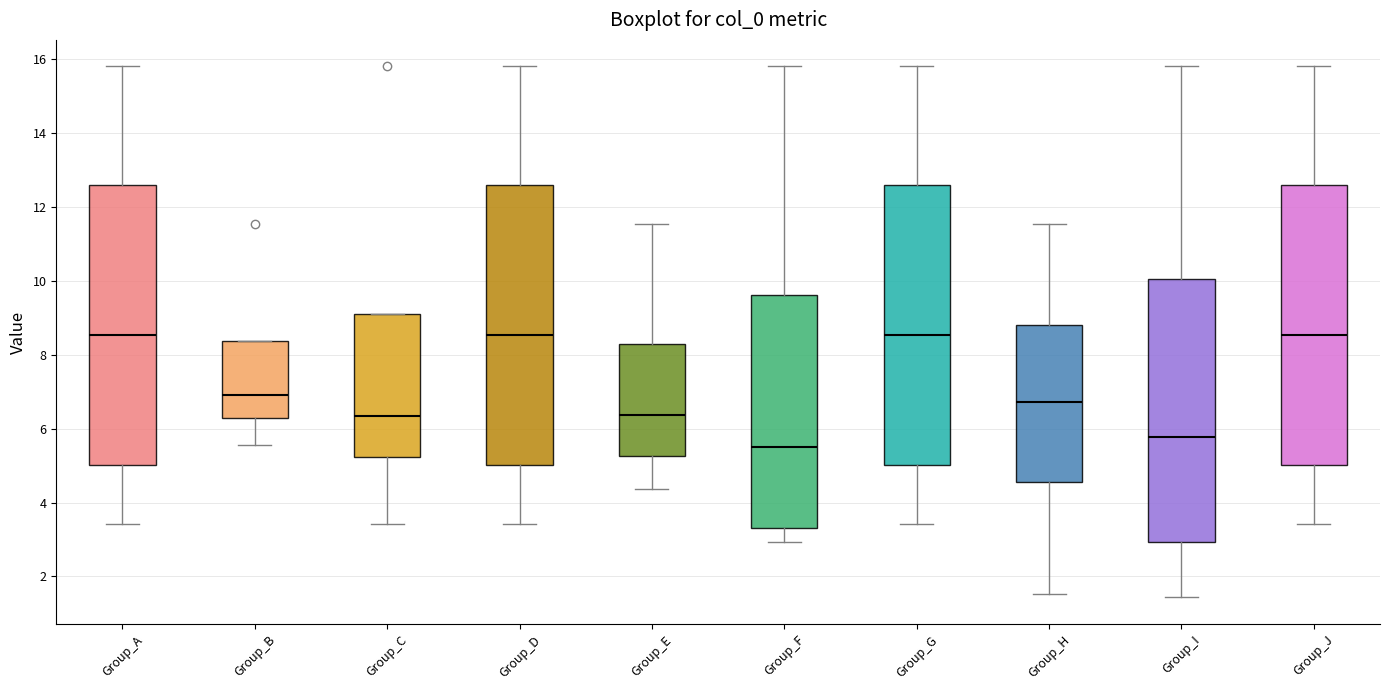

Where does the upper whisker of the box for Group_A end on the y-axis? The values are not printed on the chart, so give them approximately, as read against the axis.

15.8